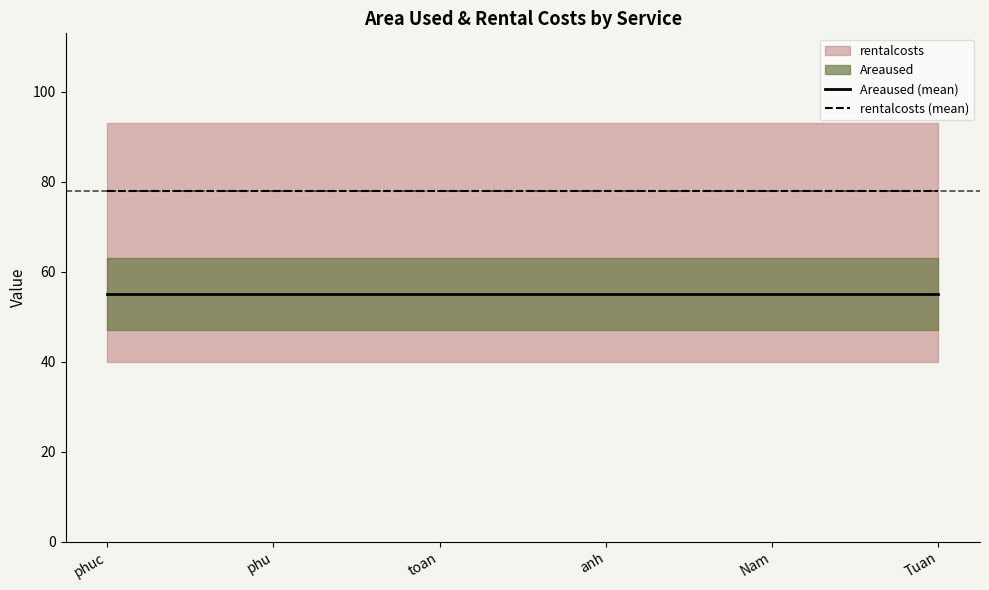

What position from the right is phuc?

6